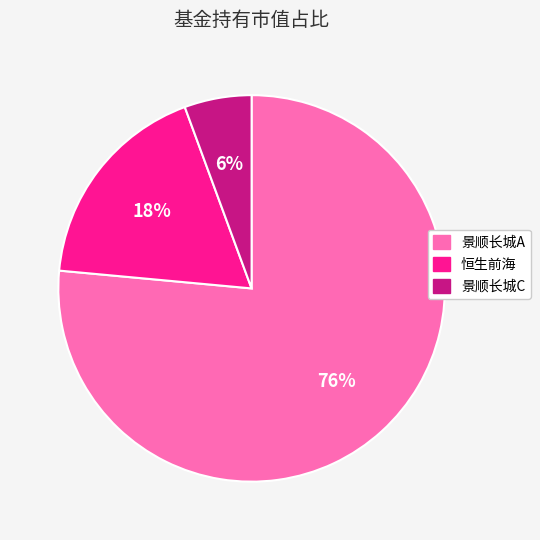

To the nearest percent, what is the average slice percentage?

33%